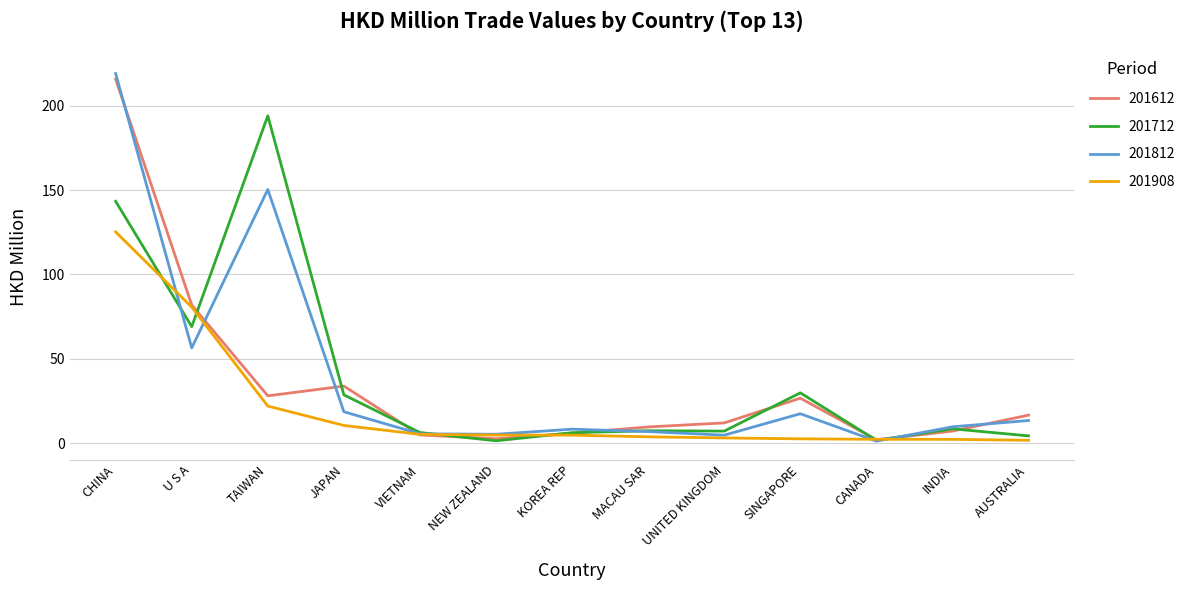

What position from the right is CHINA?

13